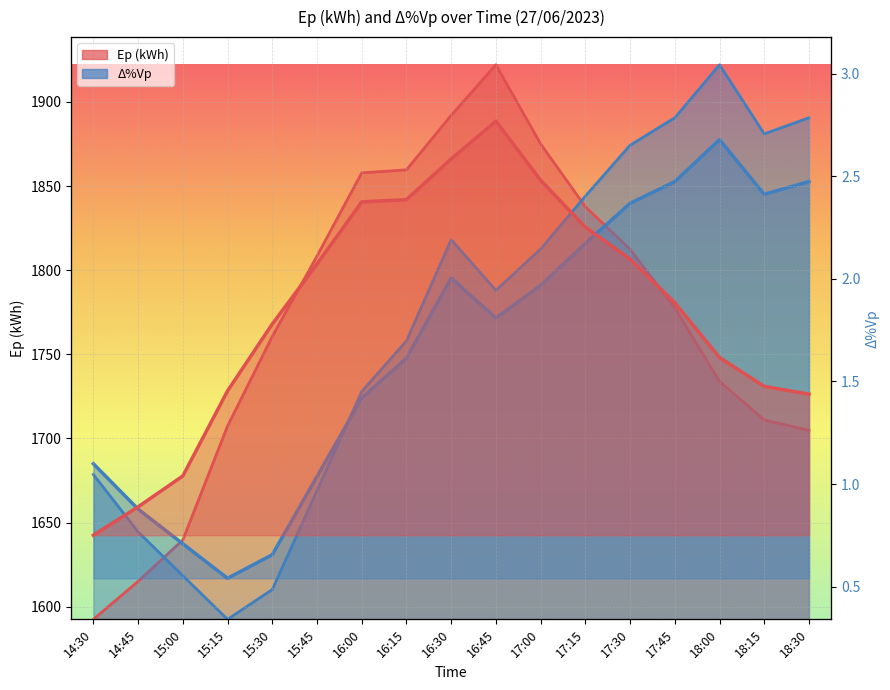

In Ep (kWh), how many points are higher than both neighbors (excluding endpoints)?

1